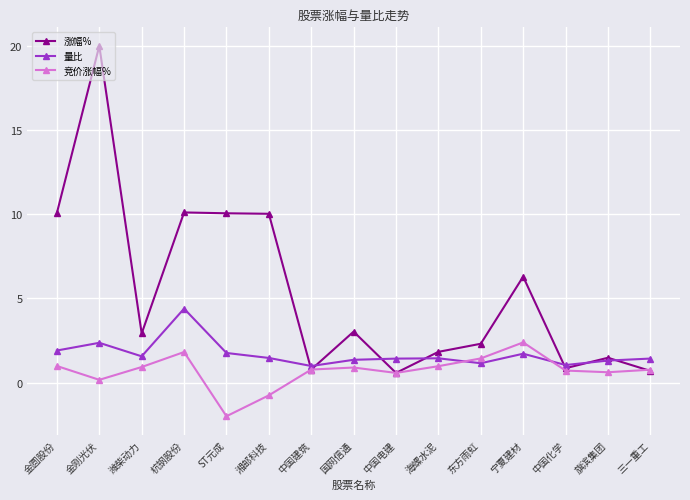

List the series in order of their peak value, highest first.

涨幅%, 量比, 竞价涨幅%